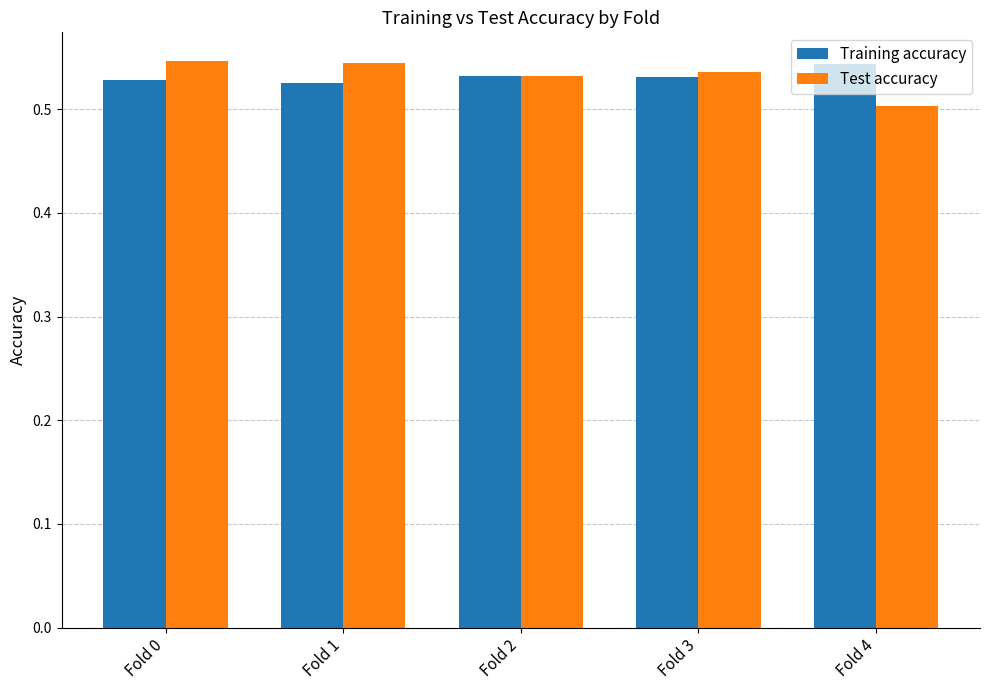

Is it true that Training accuracy equals 0.5 at Fold 0?

True